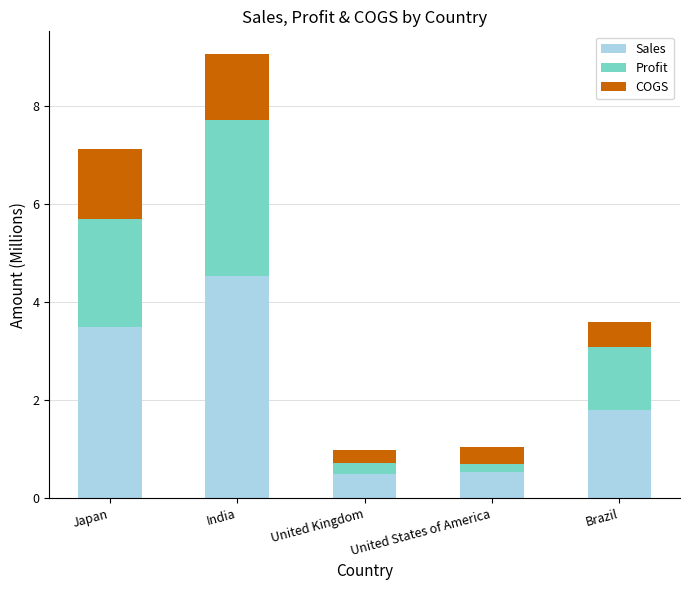

Read the Sales value at United Kingdom.

0.5